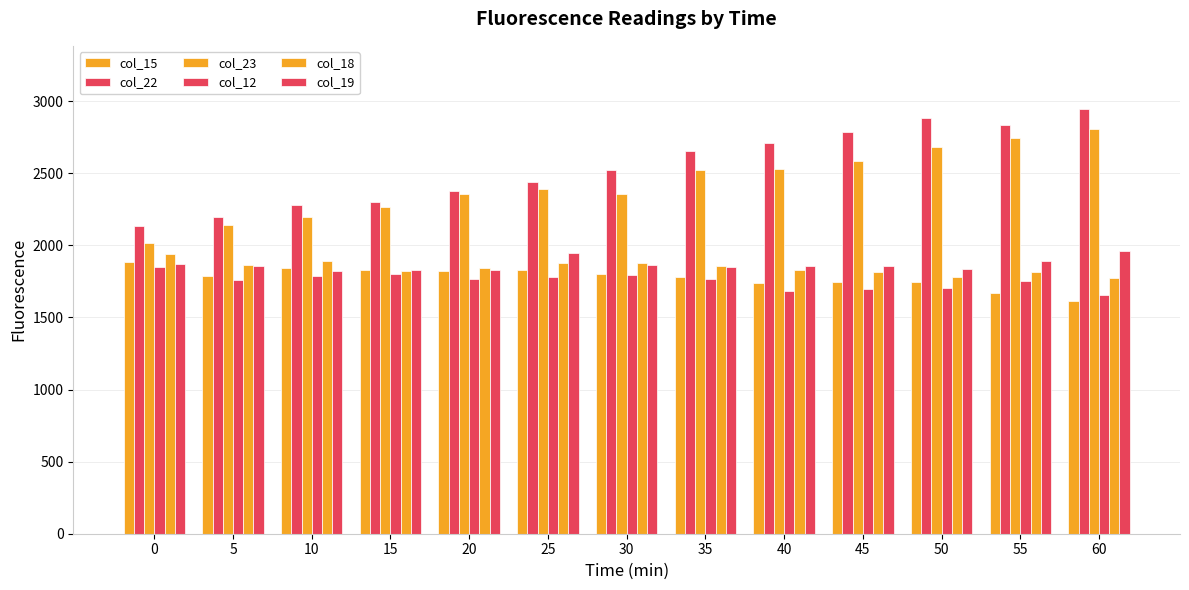

What is the smallest value displayed?

1616